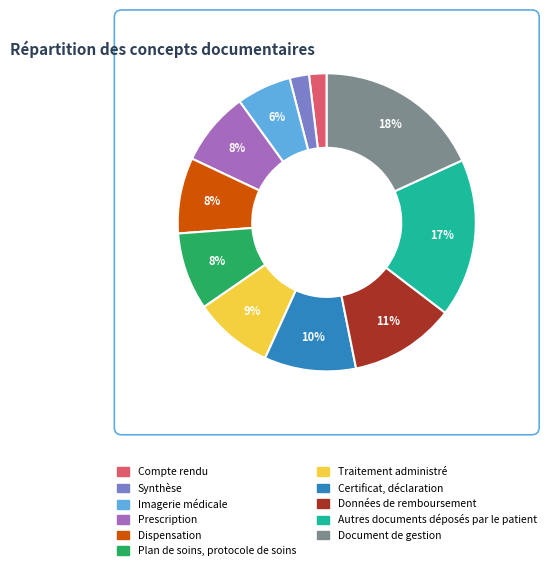

The Autres documents déposés par le patient slice represents 5% of the pie. True or false?

False